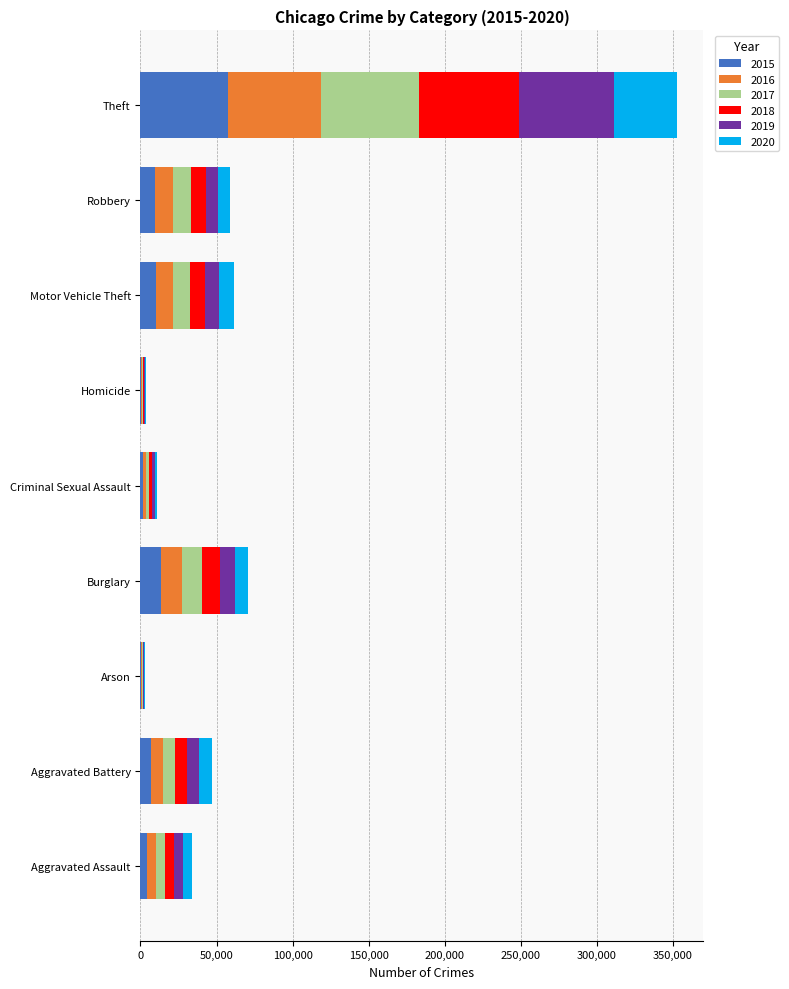

At which category is the sum across all series the highest?

Theft